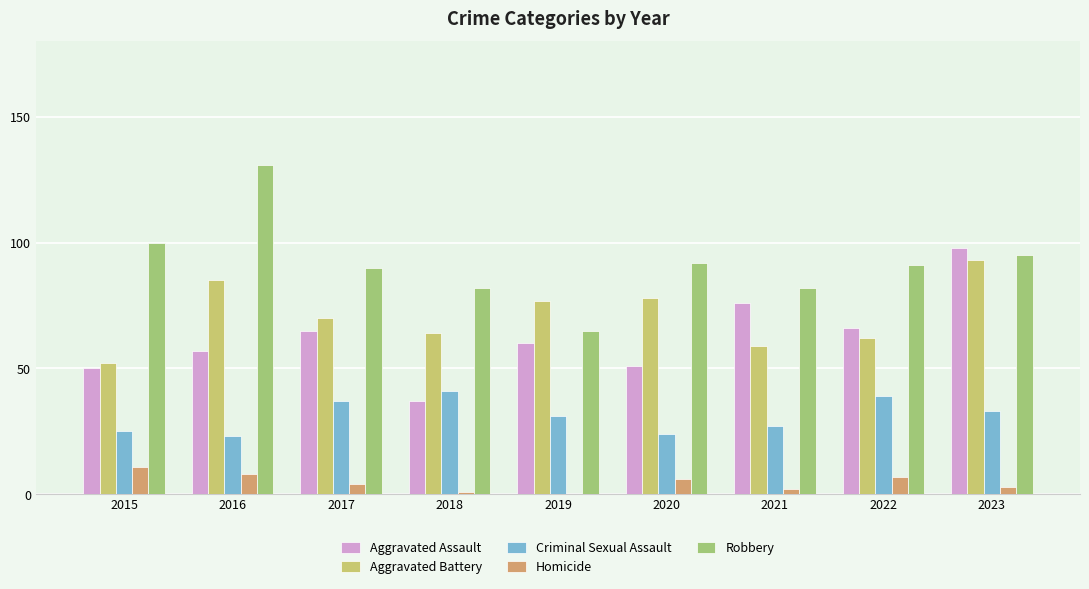

What is the sum of all Criminal Sexual Assault values?

280